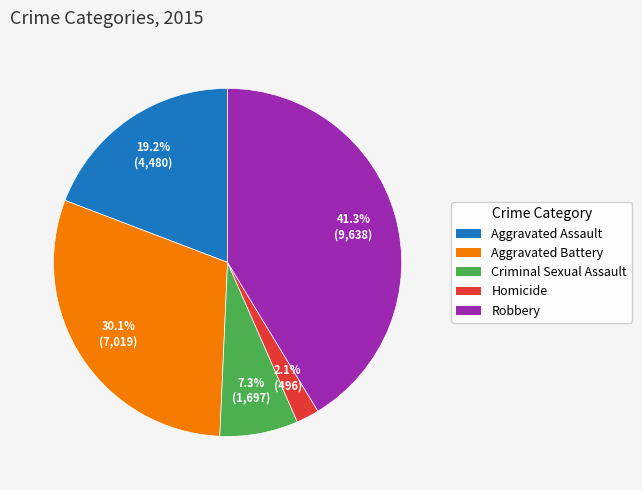

What percentage do Aggravated Assault and Criminal Sexual Assault together represent?

26.5%